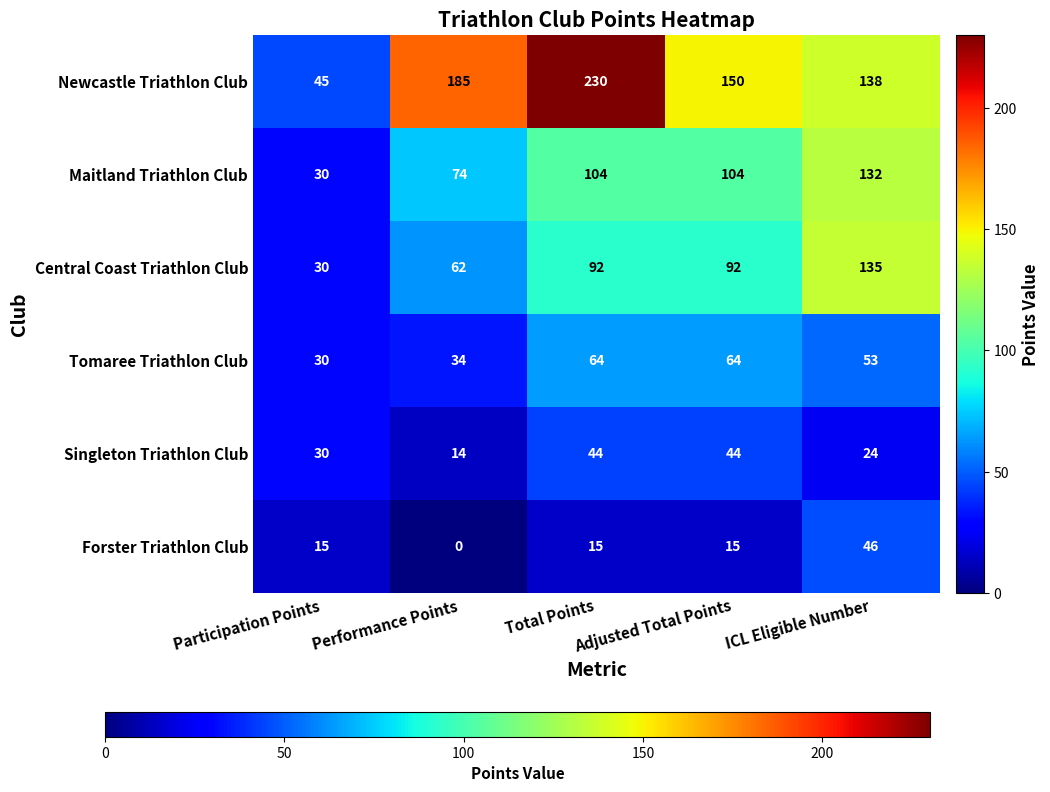

What is the total value across all series at ICL Eligible Number?

528